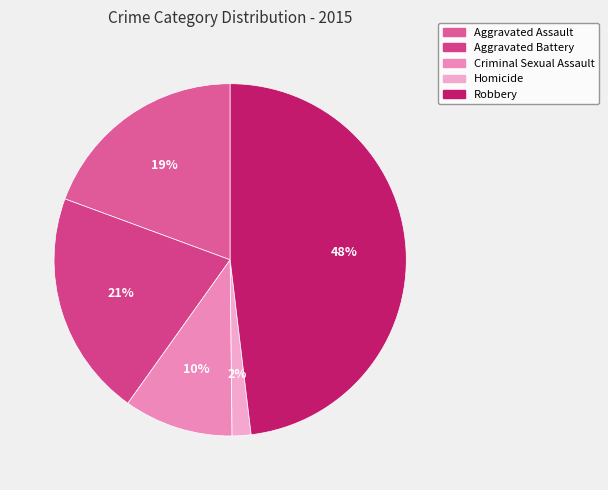

To the nearest percent, what portion does Robbery represent?

48%